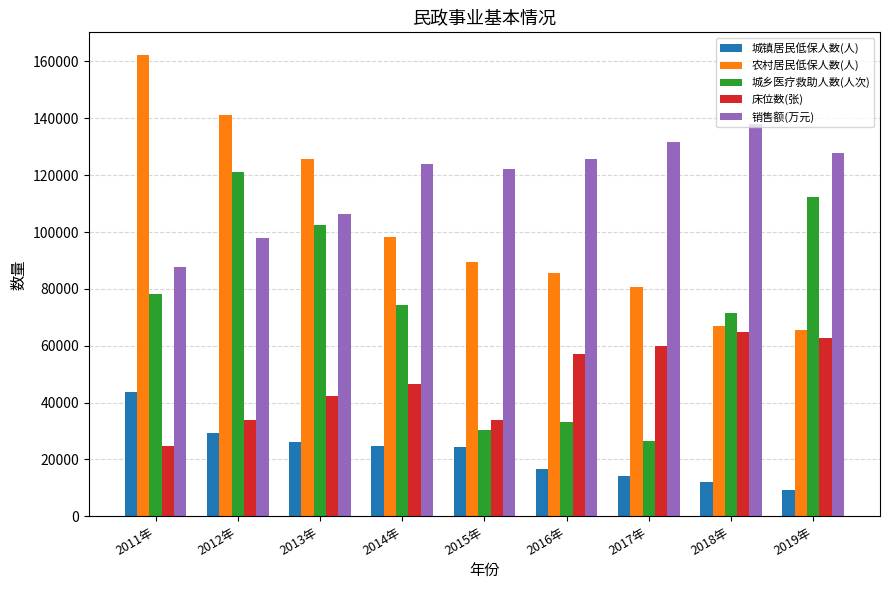

Which series has the widest spread of values?

农村居民低保人数(人)